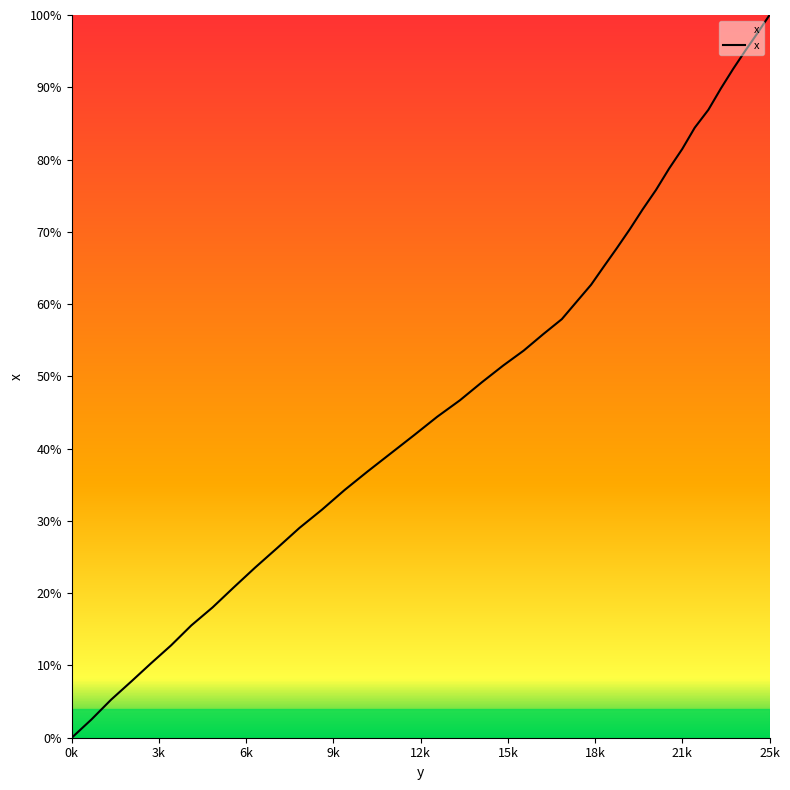

True or false: the data has more than 0 interior local peaks.

False